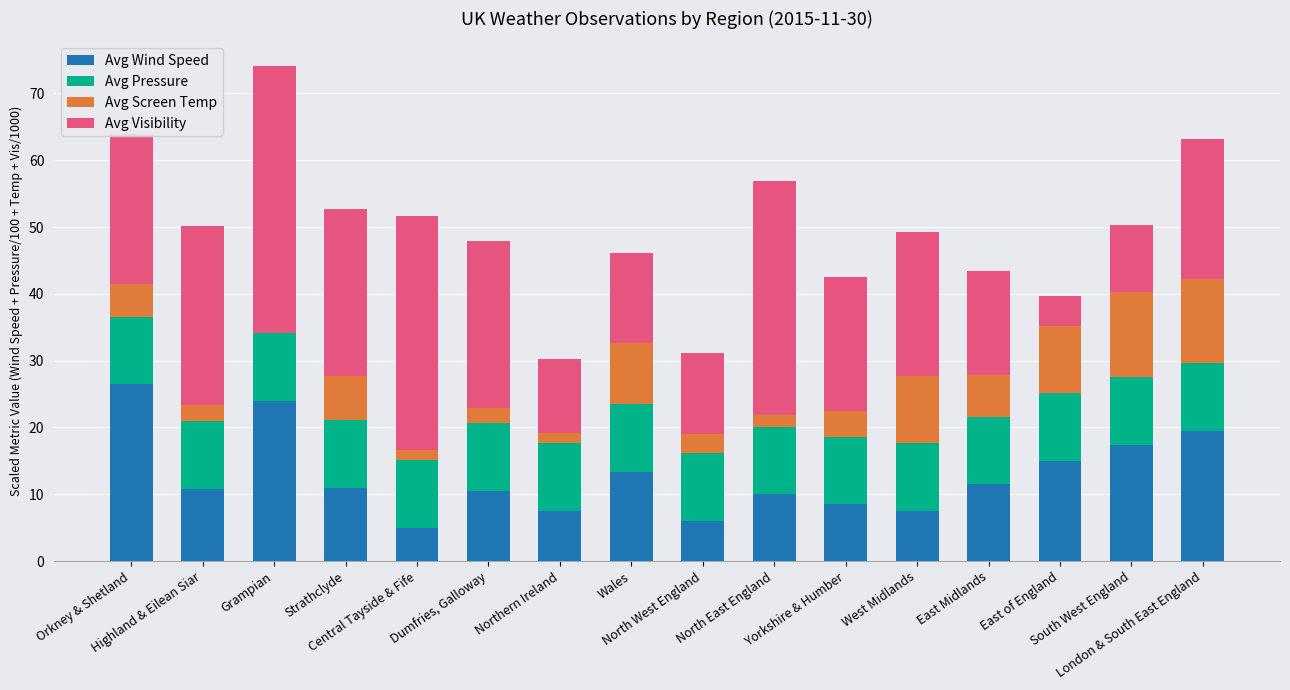

What is the highest value of the Avg Wind Speed series?

26.5